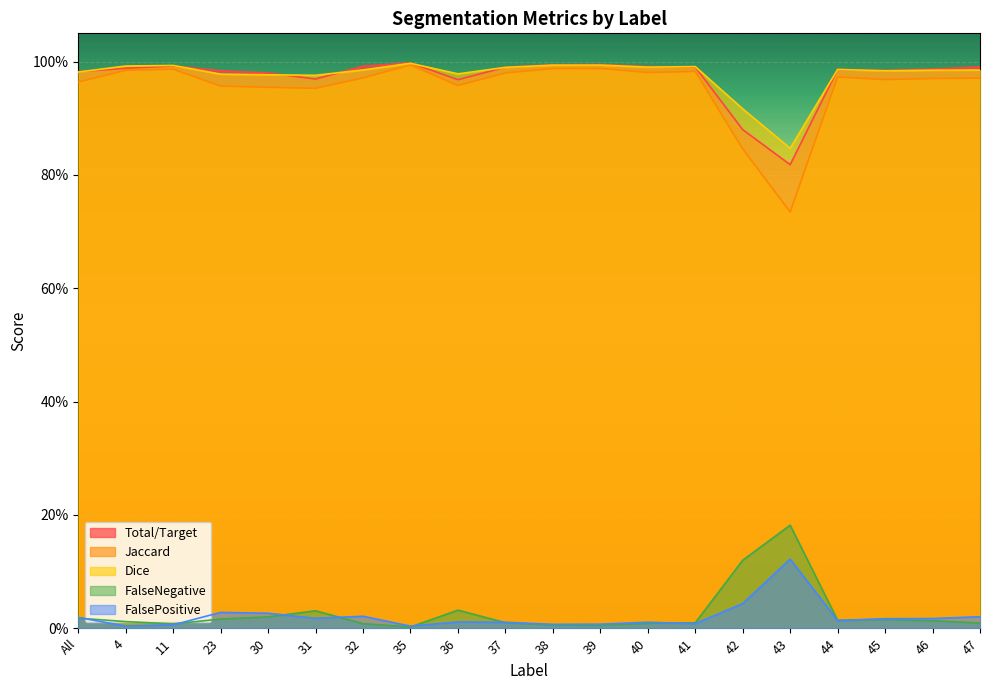

What is the difference between the highest and lowest values at 40?

1.0